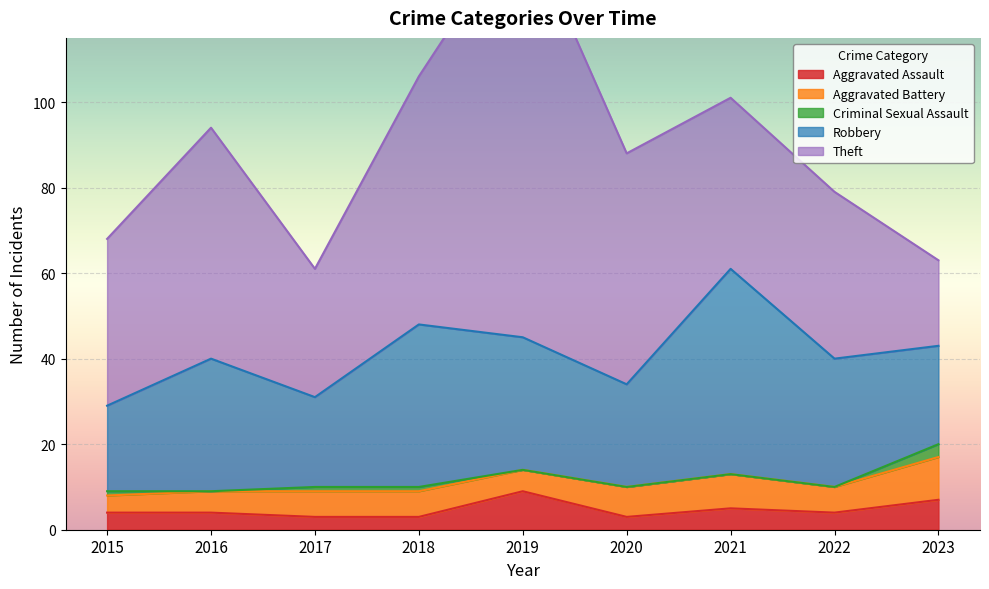

Read the Aggravated Assault value at 2022.

4